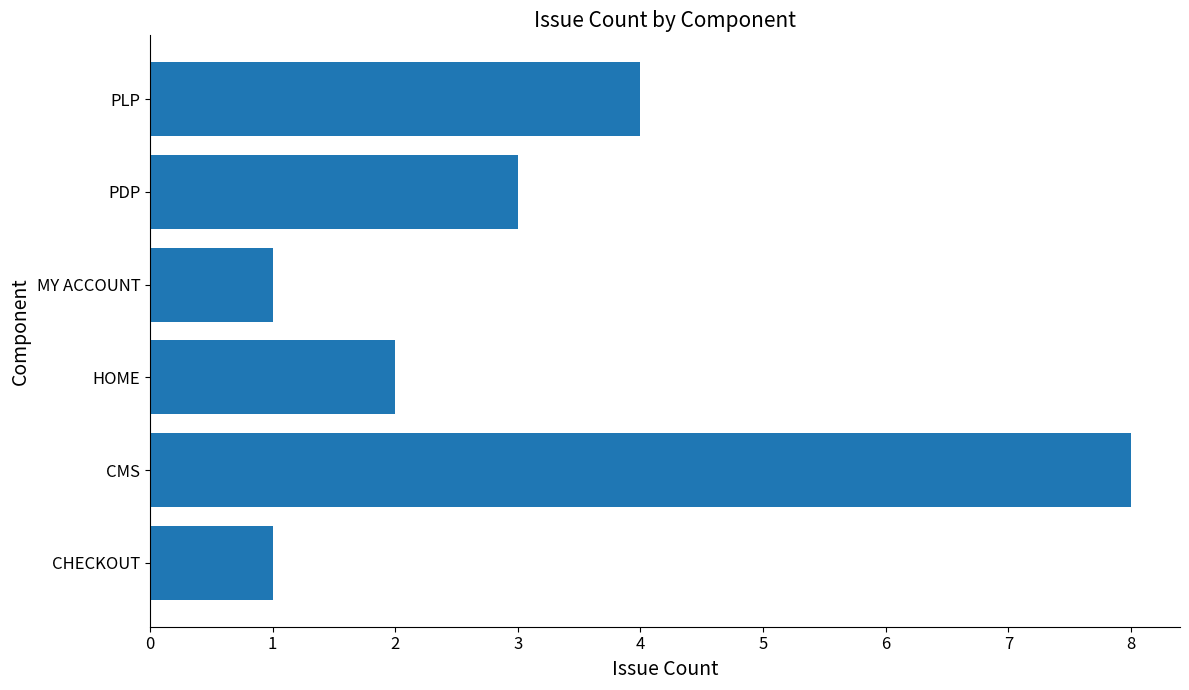

The chart shows a value of 0 at MY ACCOUNT. True or false?

False